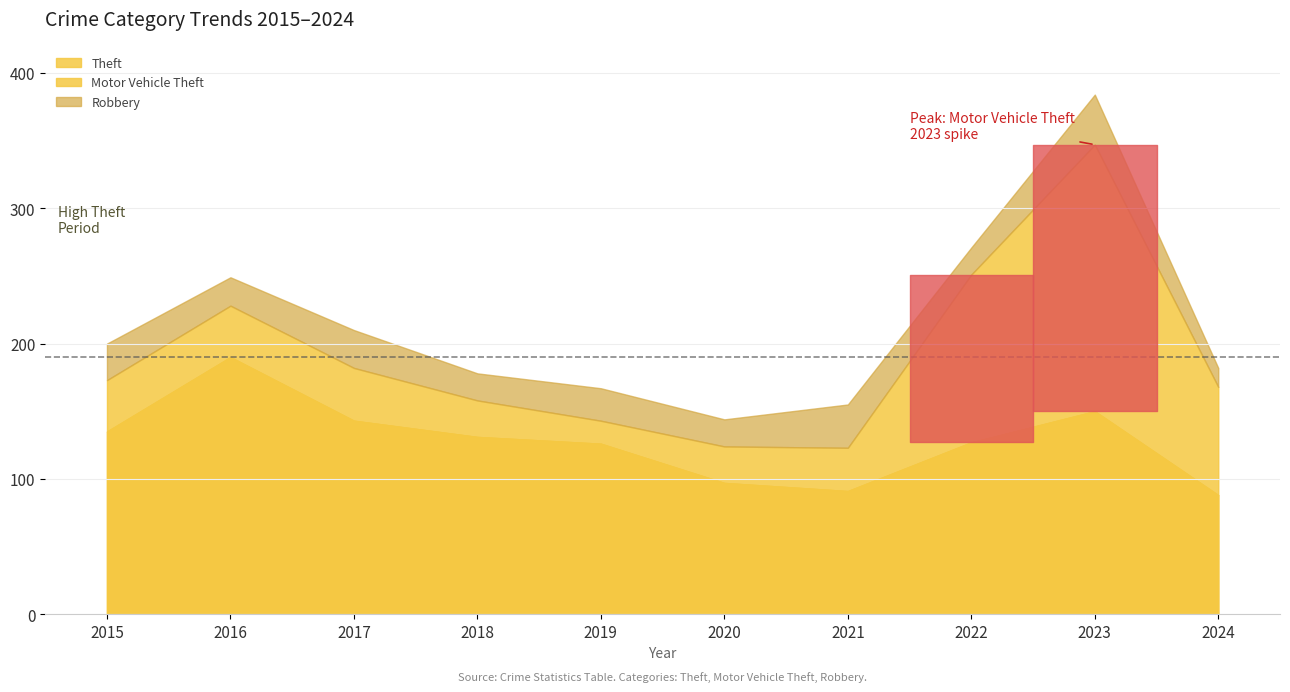

How many data points does each series have?

10